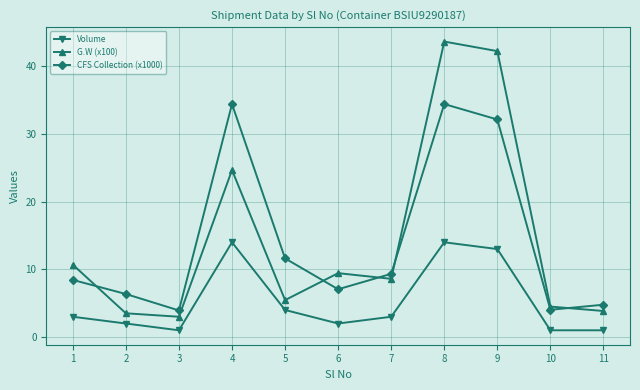

Does the chart display data point markers on the line(s)?

Yes